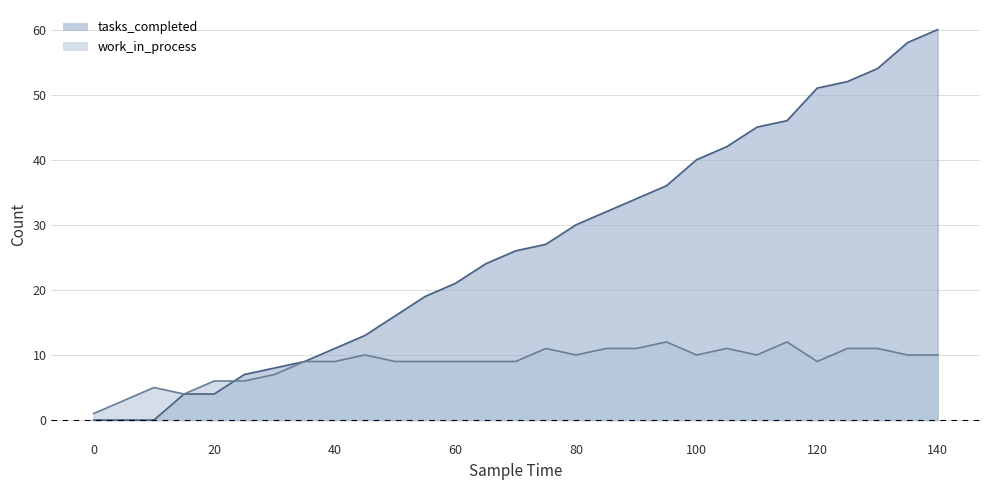

Does the chart have visible grid lines?

Yes